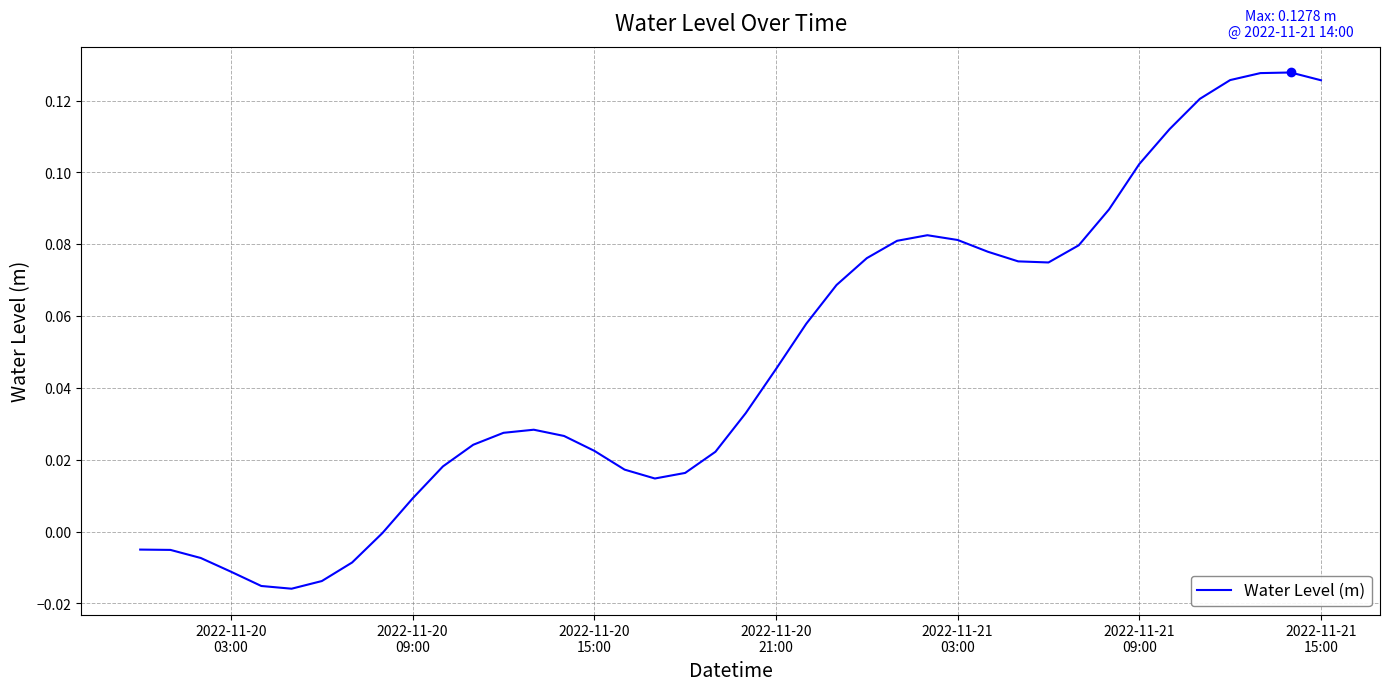

Is this an area chart (filled region under the line)?

No